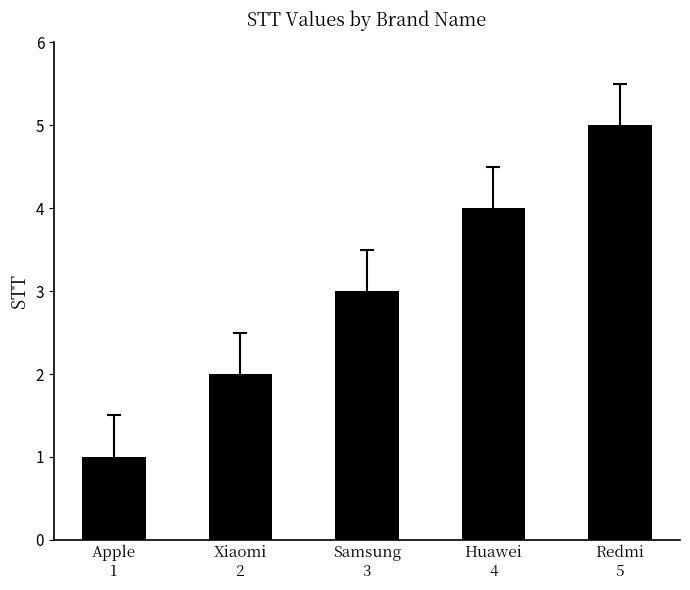

Reading right to left, what are all the values shown in this chart?

Redmi
5=5	Huawei
4=4	Samsung
3=3	Xiaomi
2=2	Apple
1=1